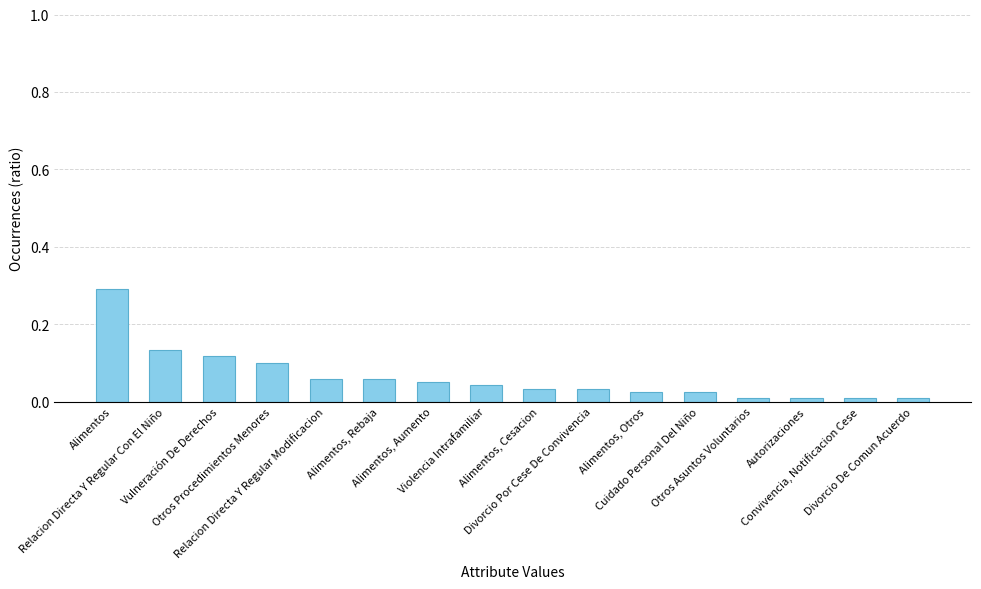

What is the greatest value displayed?

0.3